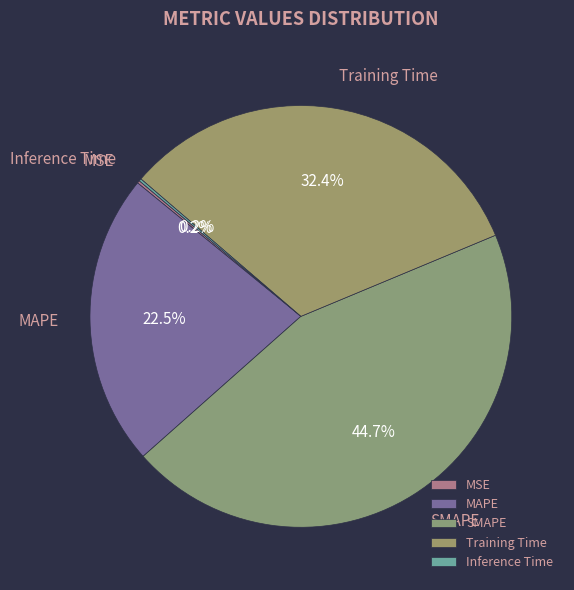

What is the ratio of the value at SMAPE to the value at Training Time?

1.4